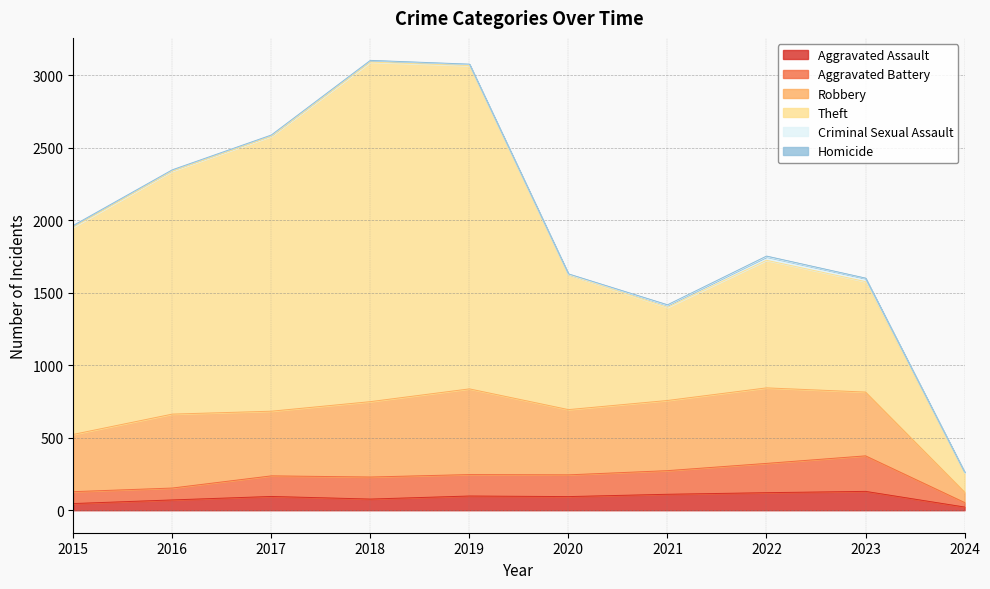

What value does the Aggravated Battery series have at 2016?

82